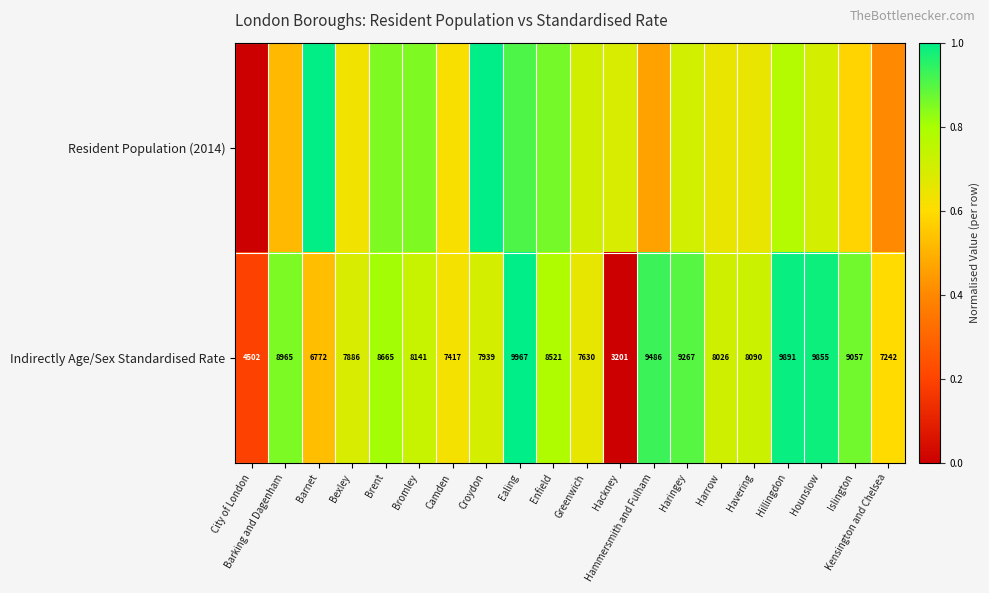

Which category has the highest value in the Indirectly Age/Sex Standardised Rate series?

Ealing